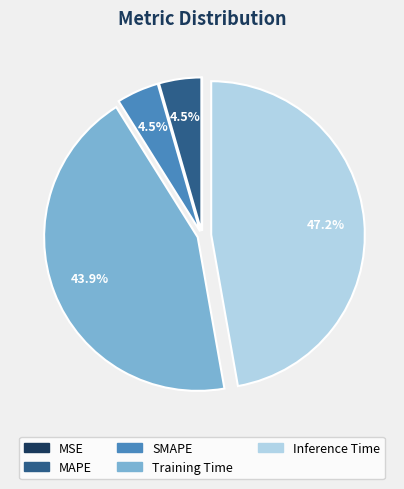

Is there any slice that represents more than half of the pie?

No